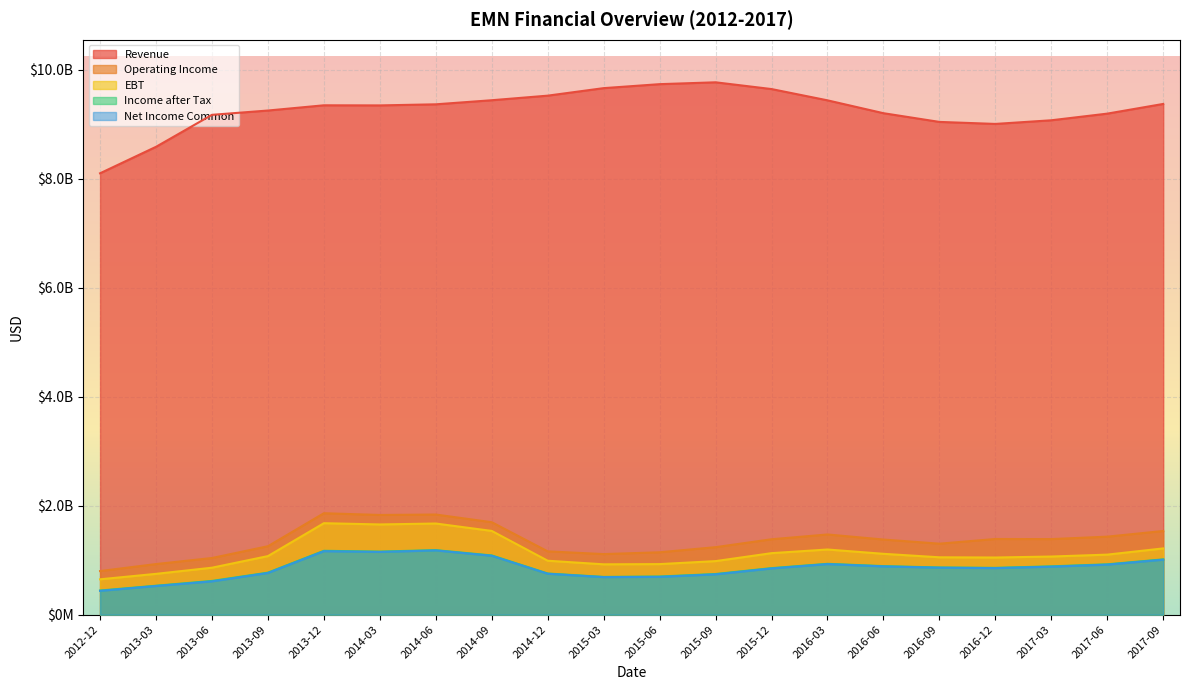

Is it true that Net Income Common equals 862000000 at 2016-09?

True